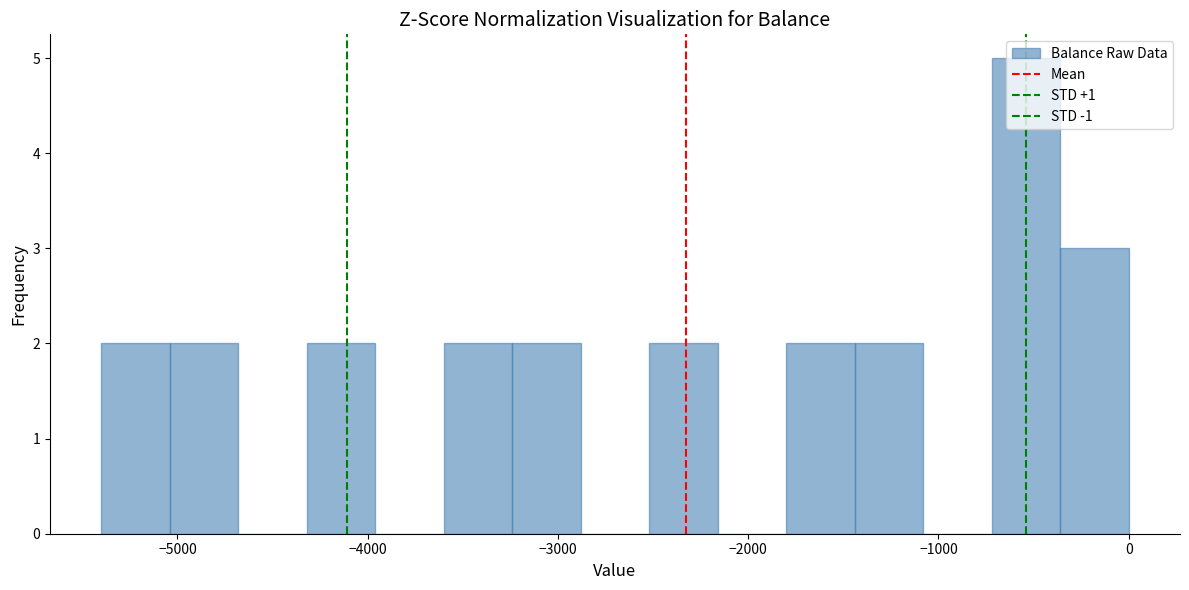

Around what value on the x-axis is the tallest bar? Give the approximate position of its centre, as read against the axis.

-500